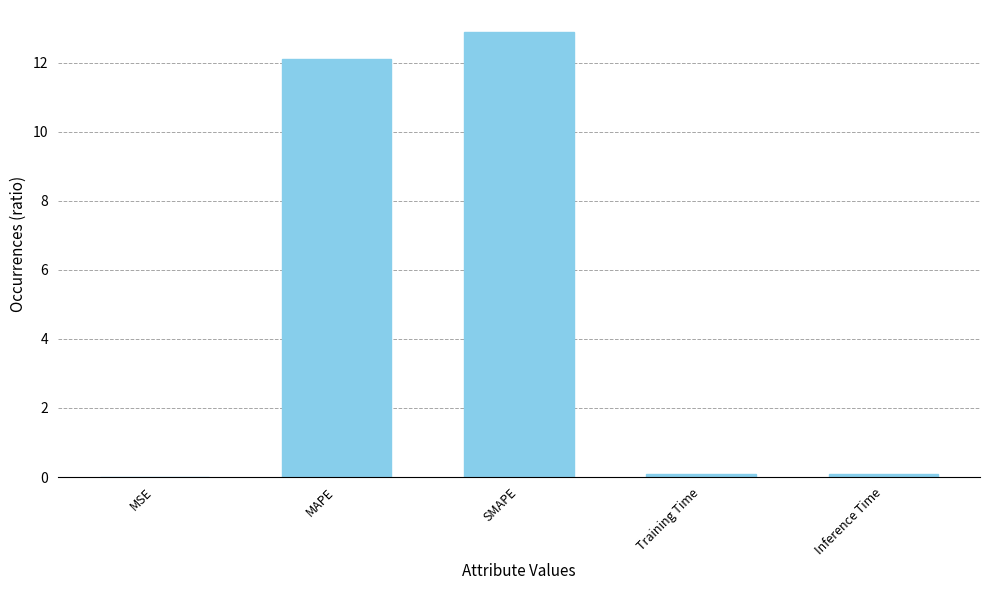

At which category does the chart reach its peak across all series?

SMAPE